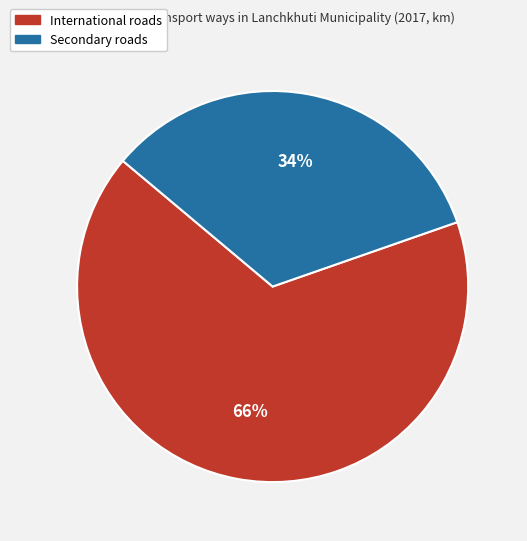

Is it true that Secondary is 34% of the pie?

True